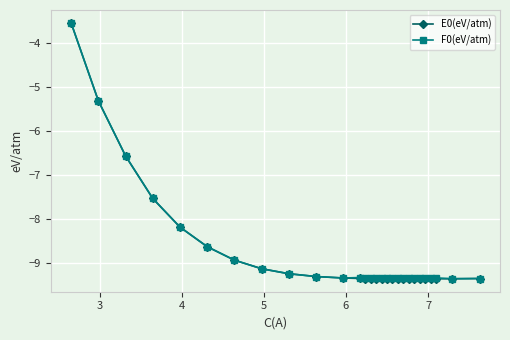

Which series has the widest spread of values?

E0(eV/atm)